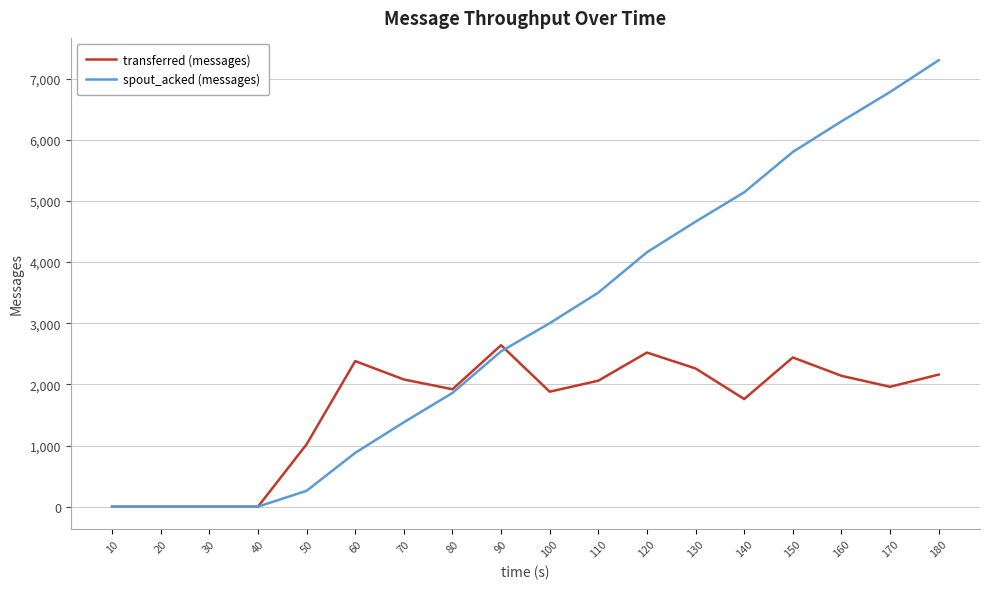

What is the highest value of the transferred (messages) series?

2640